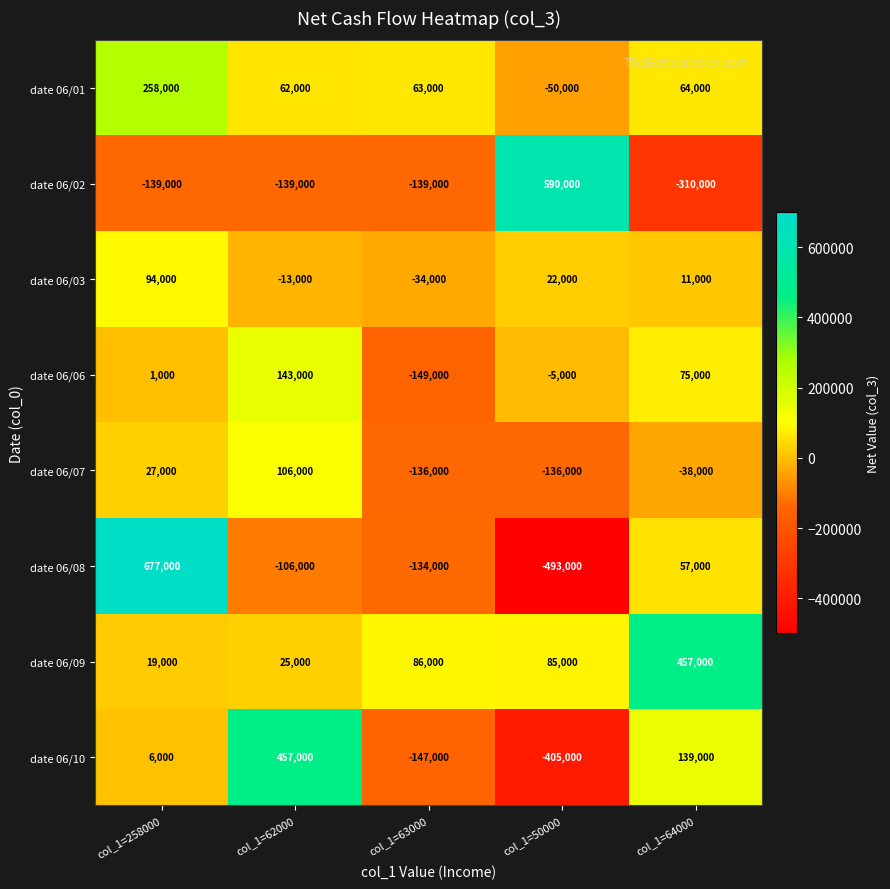

Between col_1=258000 and col_1=62000, which series saw the biggest shift?

date 06/08